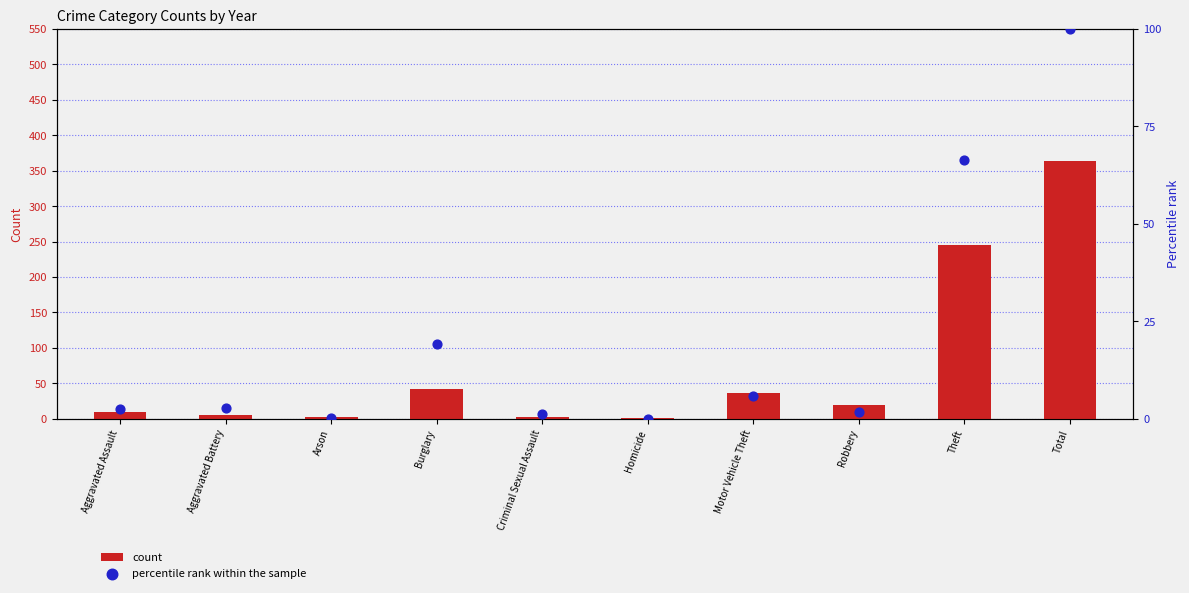

Which series contains the highest Y value?

count